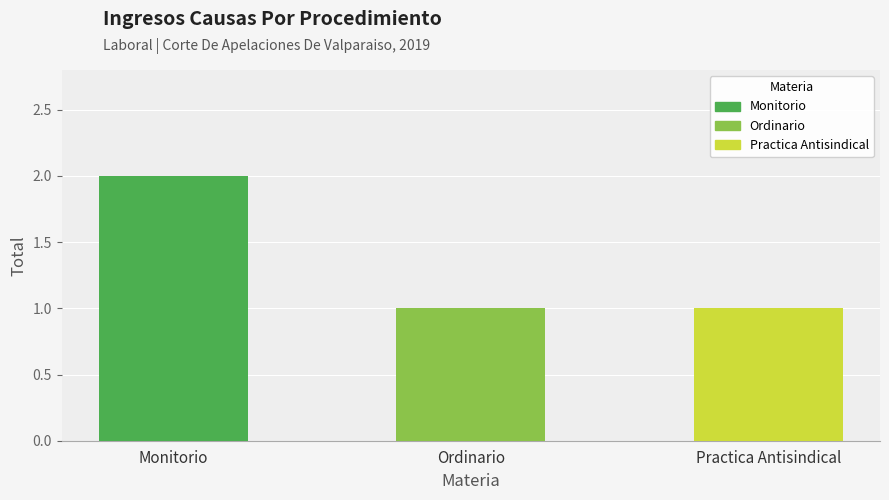

Are the bars horizontal?

No